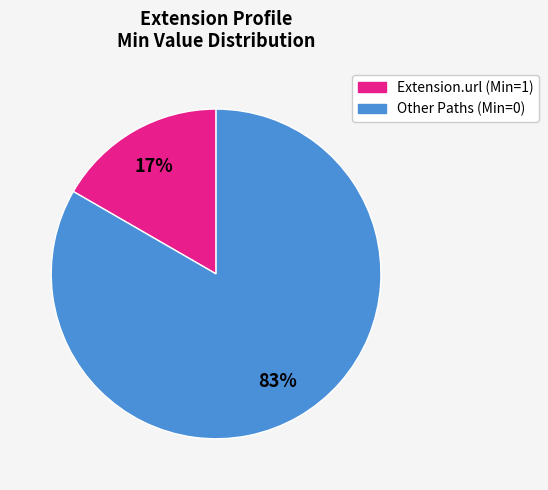

Is there a majority slice in this chart?

Yes